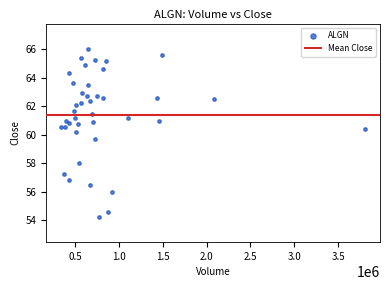

What is the range of X values (max minus min)?

3463900.0